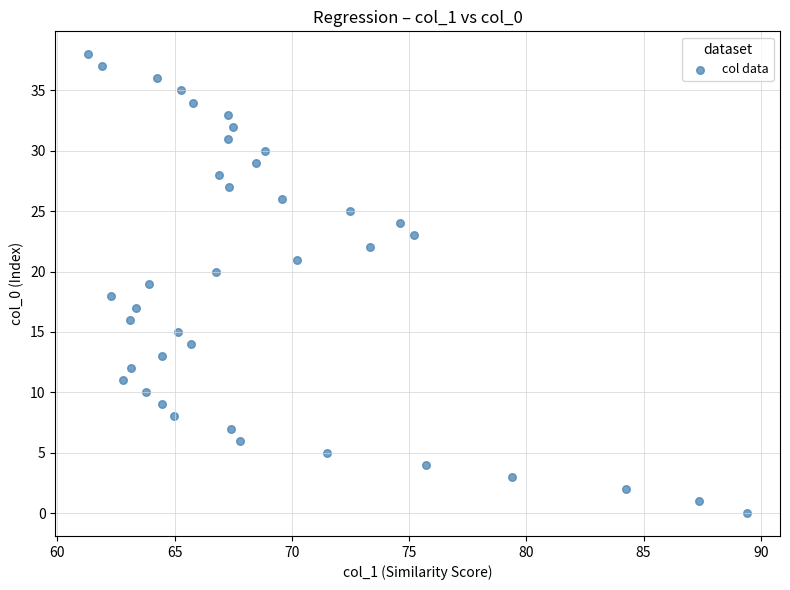

What is the range of Y values (max minus min)?

38